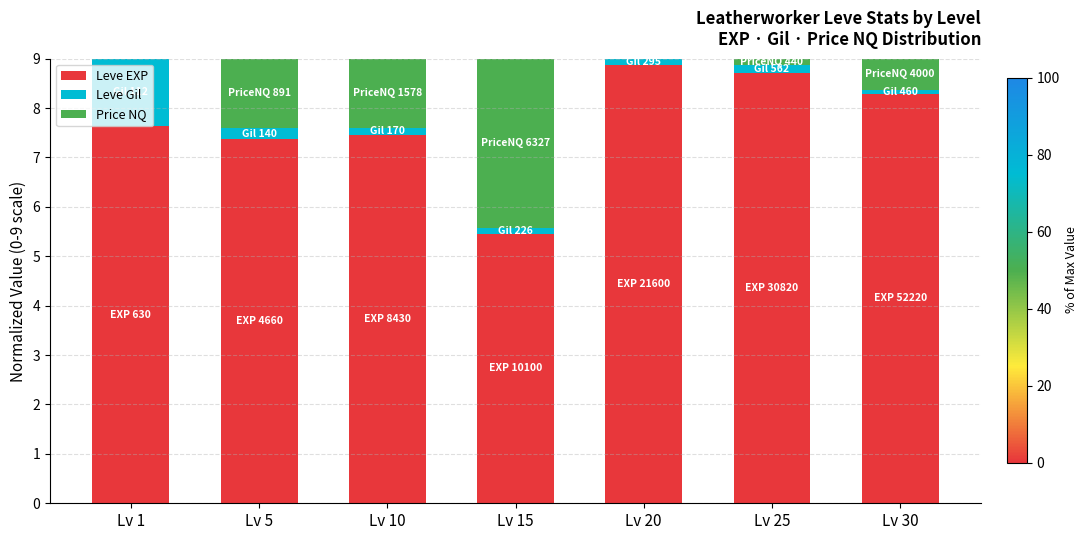

What is the highest value of the Leve EXP series?

8.9